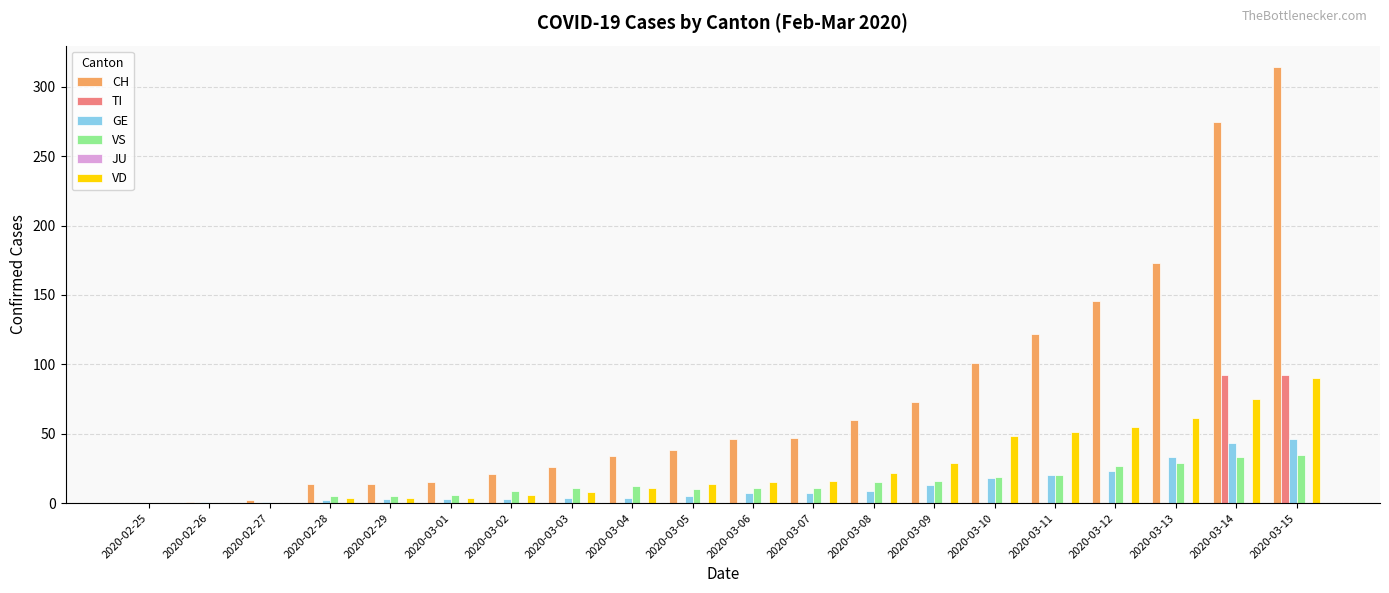

How many distinct data groups are displayed?

5